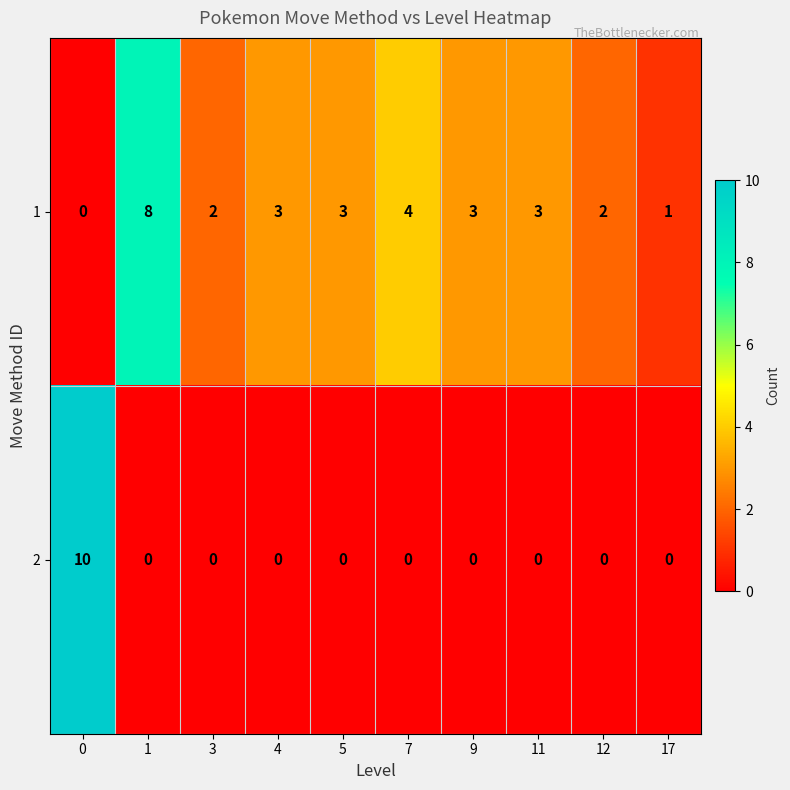

What is the total value across all series at 12?

2